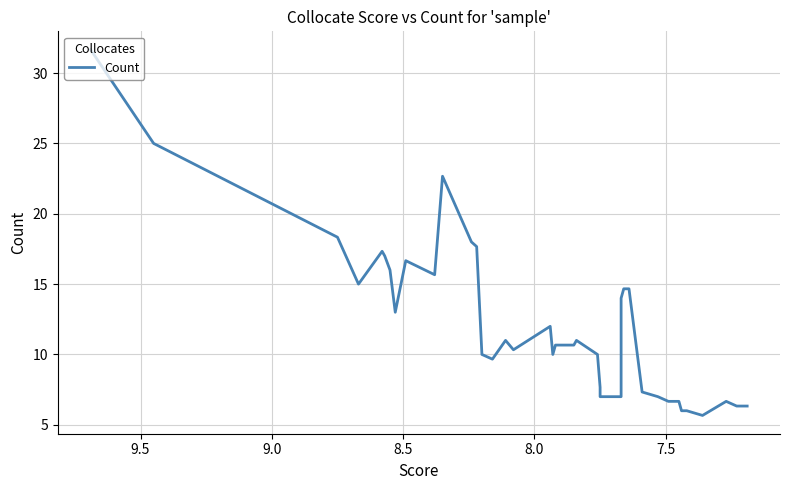

The value at 32 is 4.6. True or false?

False